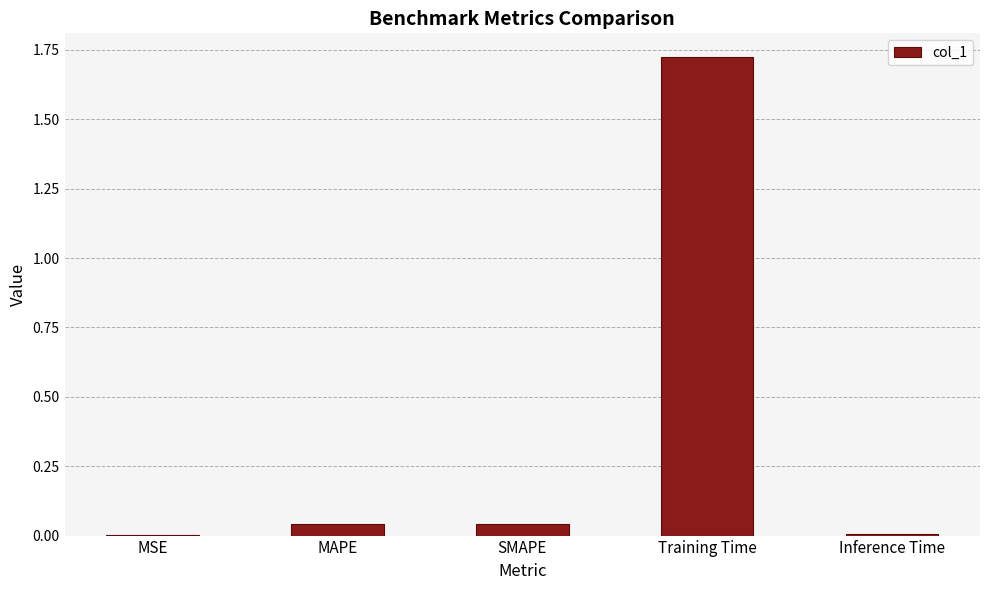

What is the sum of all values?

1.8